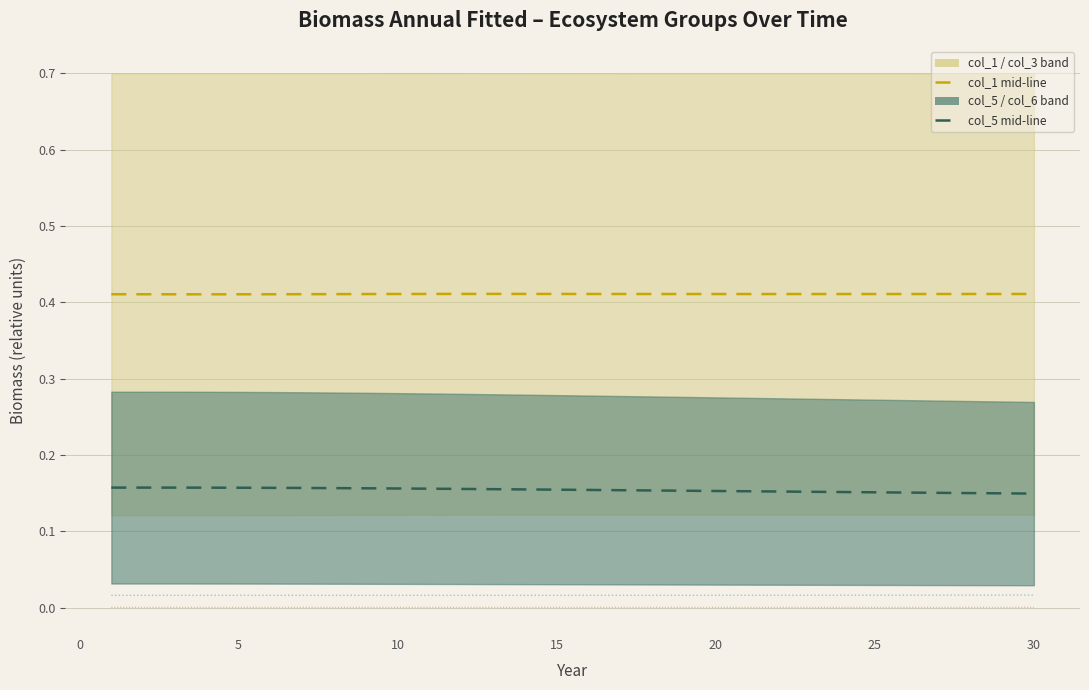

Reading left to right, extract all data points from this chart.

col_1 mid-line: 0.4	0.4	0.4	0.4	0.4	0.4	0.4	0.4	0.4	0.4	0.4	0.4	0.4	0.4	0.4	0.4	0.4	0.4	0.4	0.4	0.4	0.4	0.4	0.4	0.4	0.4	0.4	0.4	0.4	0.4
col_5 mid-line: 0.2	0.2	0.2	0.2	0.2	0.2	0.2	0.2	0.2	0.2	0.2	0.2	0.2	0.2	0.2	0.2	0.2	0.2	0.2	0.2	0.2	0.2	0.2	0.2	0.2	0.2	0.2	0.1	0.1	0.1
col_7: 0.0	0.0	0.0	0.0	0.0	0.0	0.0	0.0	0.0	0.0	0.0	0.0	0.0	0.0	0.0	0.0	0.0	0.0	0.0	0.0	0.0	0.0	0.0	0.0	0.0	0.0	0.0	0.0	0.0	0.0
col_4: 0.0	0.0	0.0	0.0	0.0	0.0	0.0	0.0	0.0	0.0	0.0	0.0	0.0	0.0	0.0	0.0	0.0	0.0	0.0	0.0	0.0	0.0	0.0	0.0	0.0	0.0	0.0	0.0	0.0	0.0